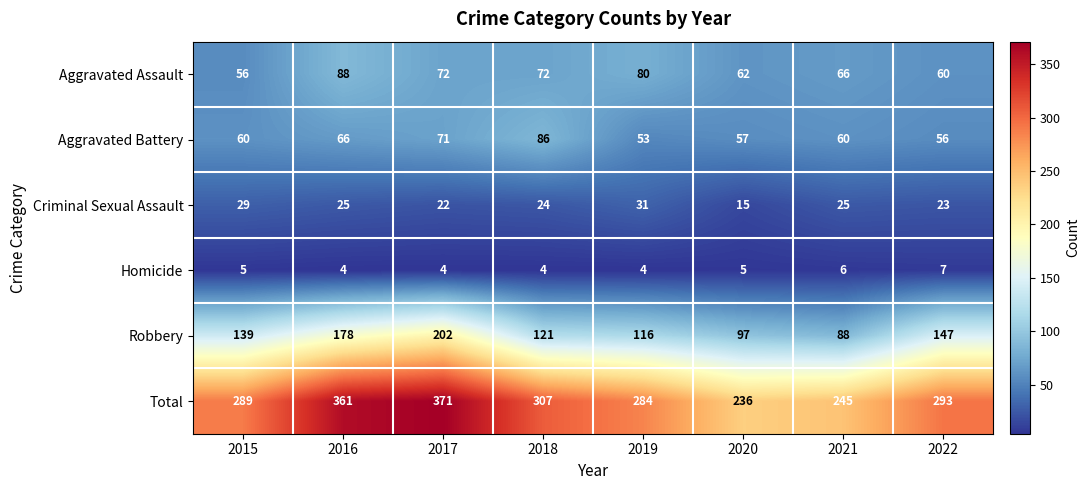

Is it true that Criminal Sexual Assault equals 47 at 2019?

False